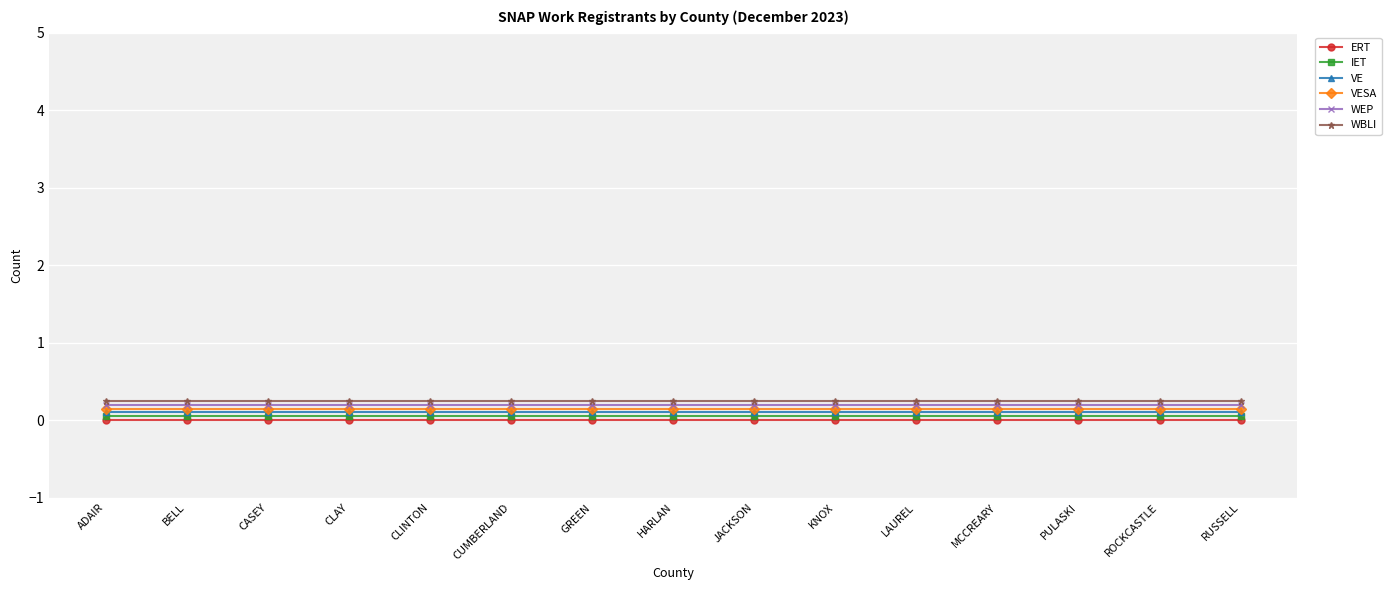

Rank the series at CLINTON from highest to lowest value.

WBLI, WEP, VESA, VE, IET, ERT